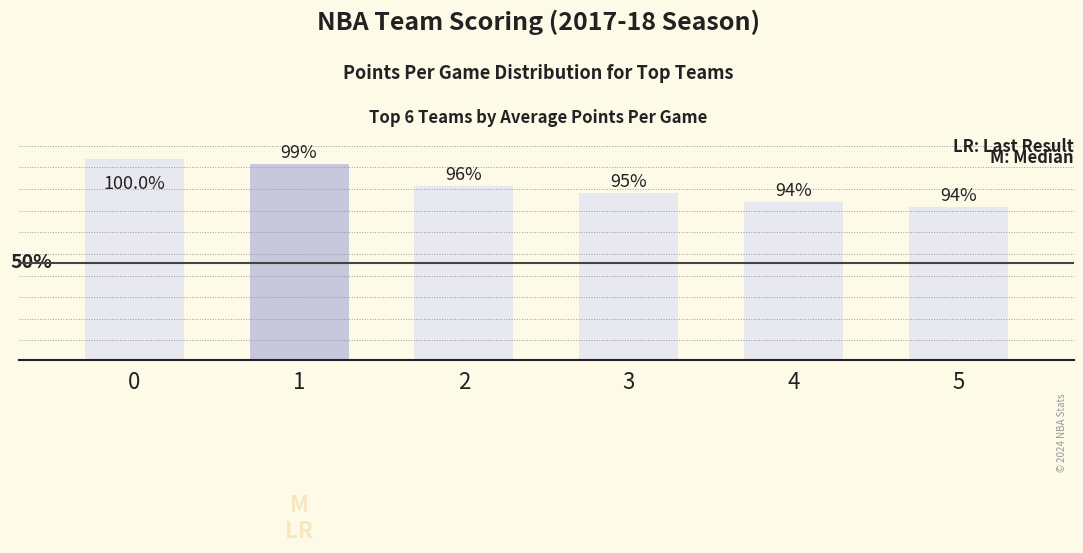

Does the chart contain any negative values?

No